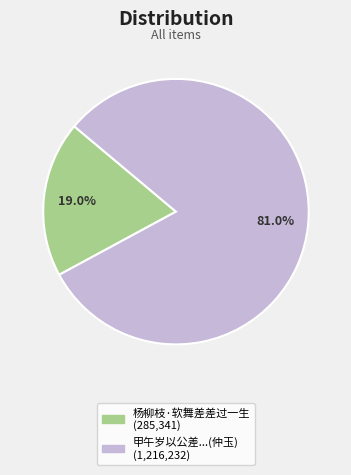

Is there any slice that represents more than half of the pie?

Yes